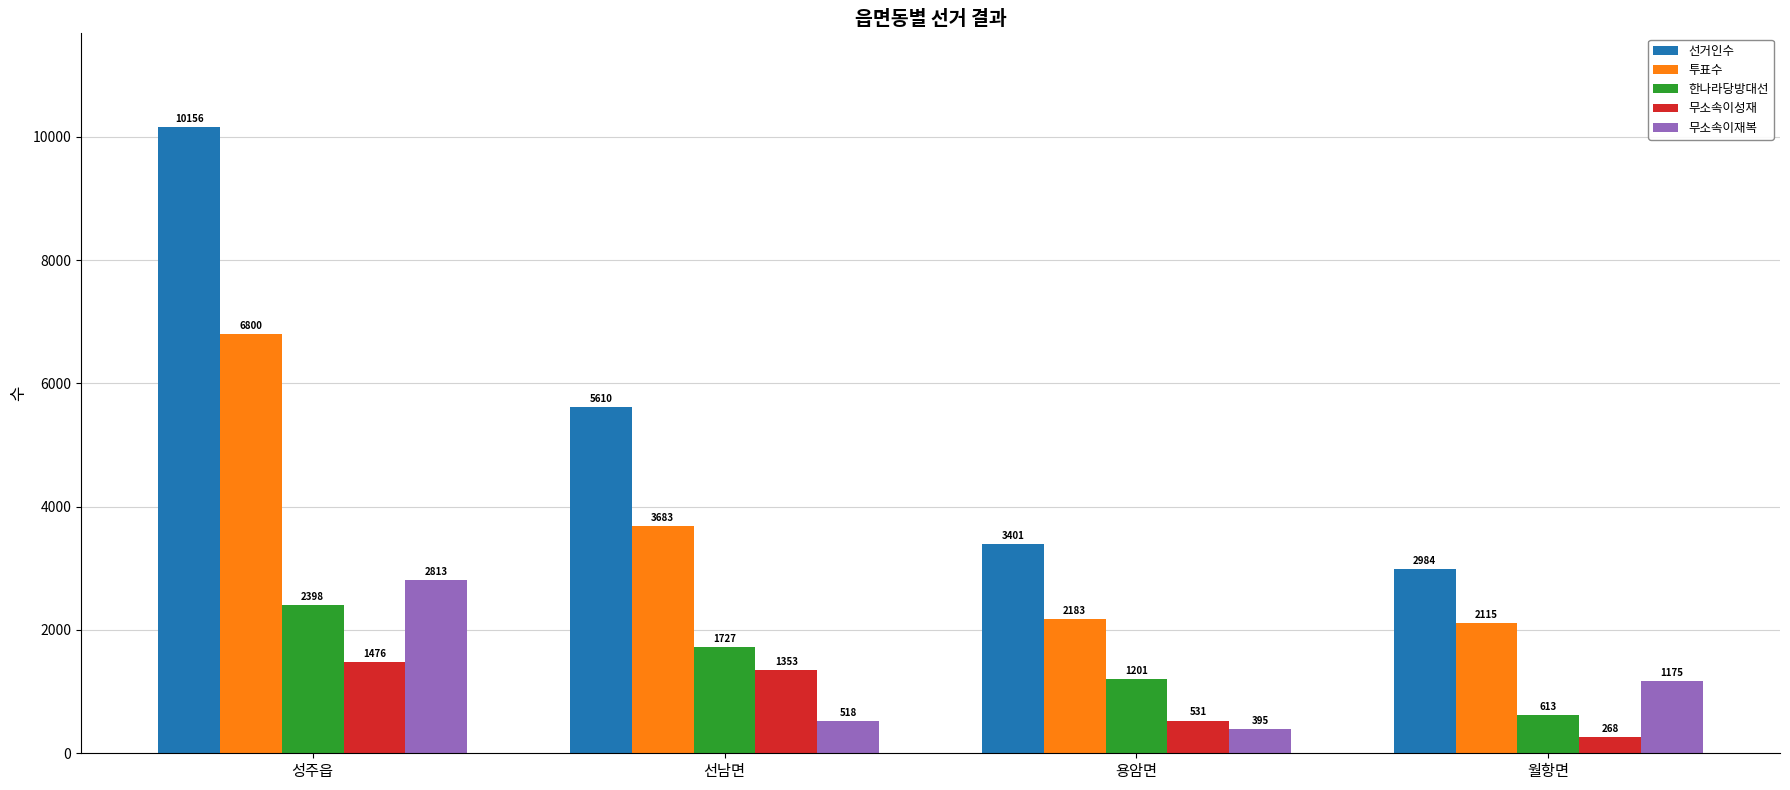

What are all the series names shown in the legend?

선거인수, 투표수, 한나라당방대선, 무소속이성재, 무소속이재복